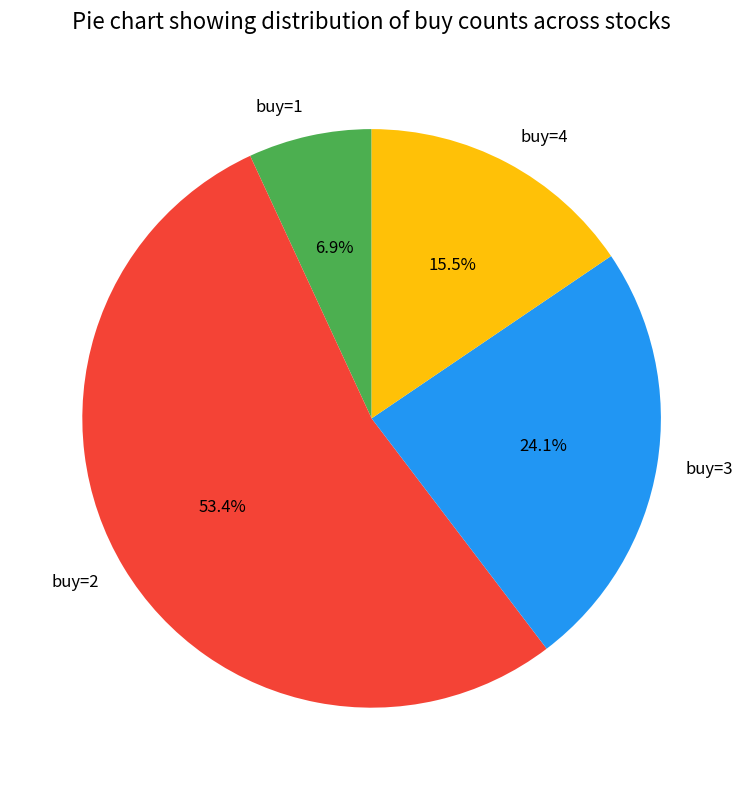

Is there a majority slice in this chart?

Yes